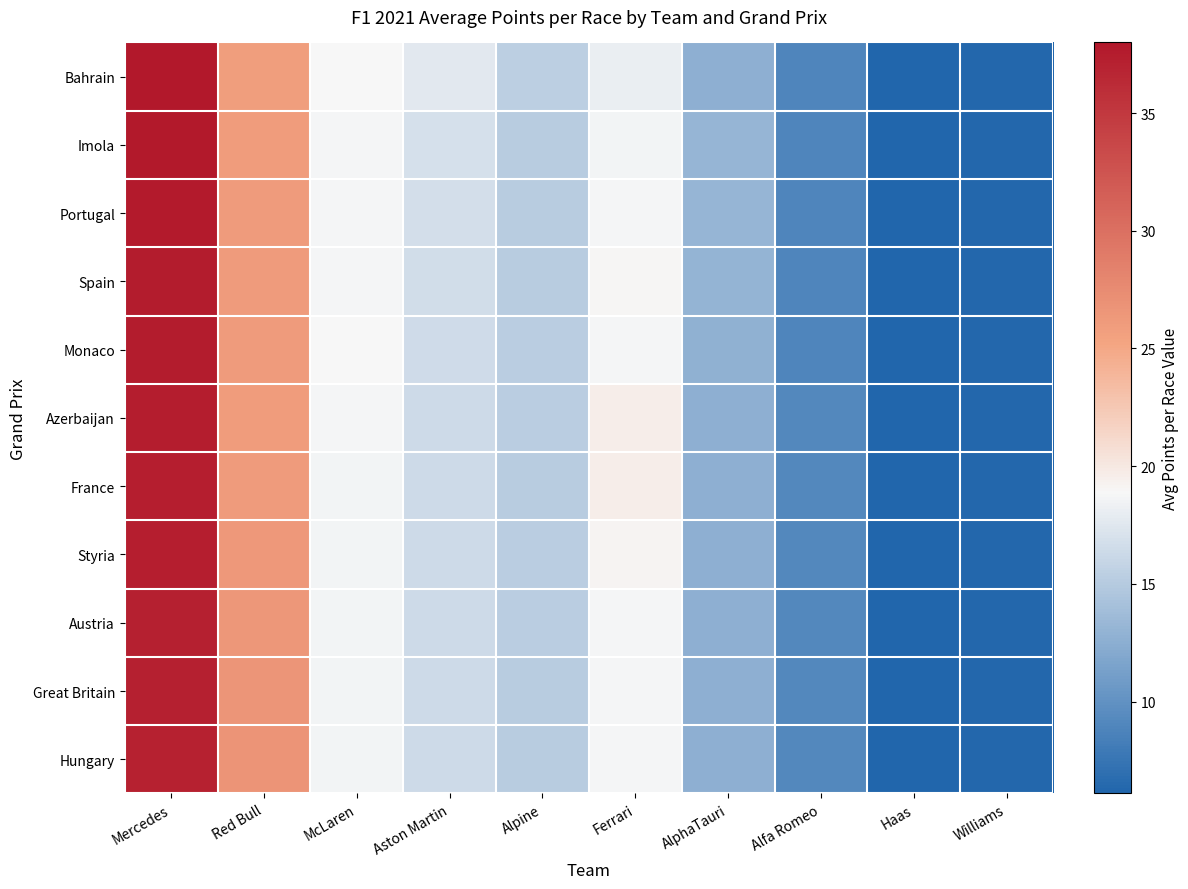

Rank the series by their maximum value, from highest to lowest.

Bahrain, Imola, Portugal, Spain, Monaco, Azerbaijan, France, Styria, Austria, Great Britain, Hungary